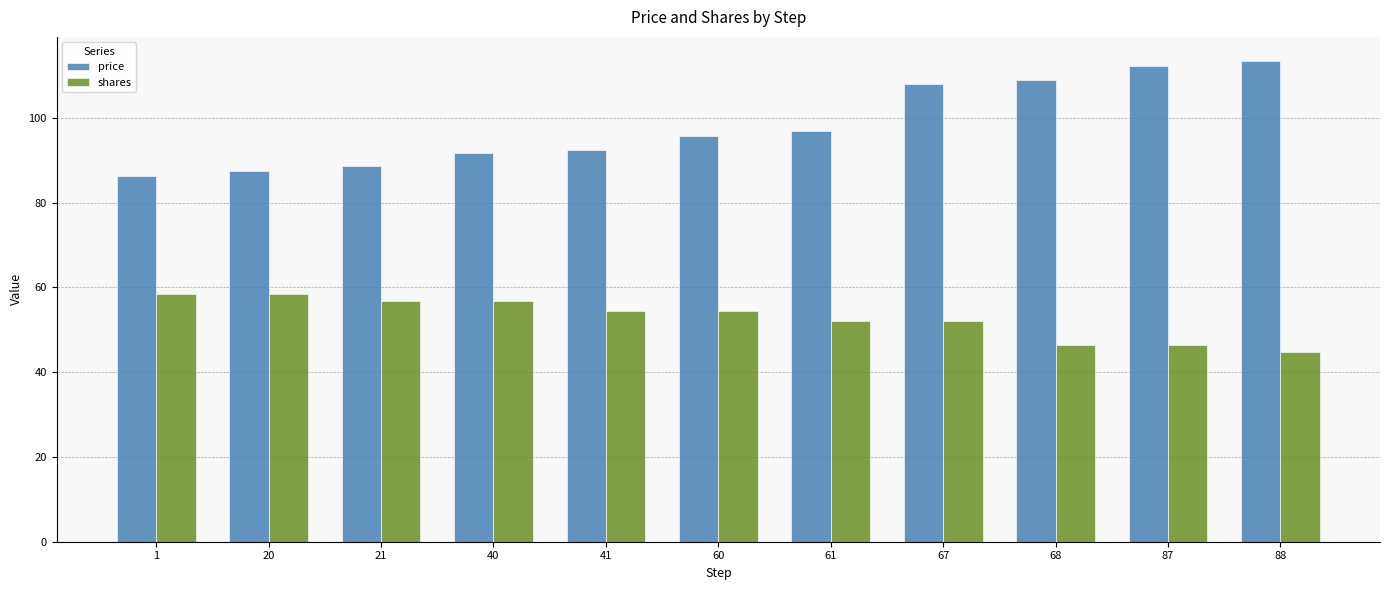

Reading left to right, extract all data points from this chart.

price: 86.2	87.5	88.7	91.7	92.5	95.7	96.8	108.1	109.0	112.3	113.4
shares: 58.4	58.4	56.9	56.9	54.4	54.4	52.2	52.2	46.5	46.5	44.8